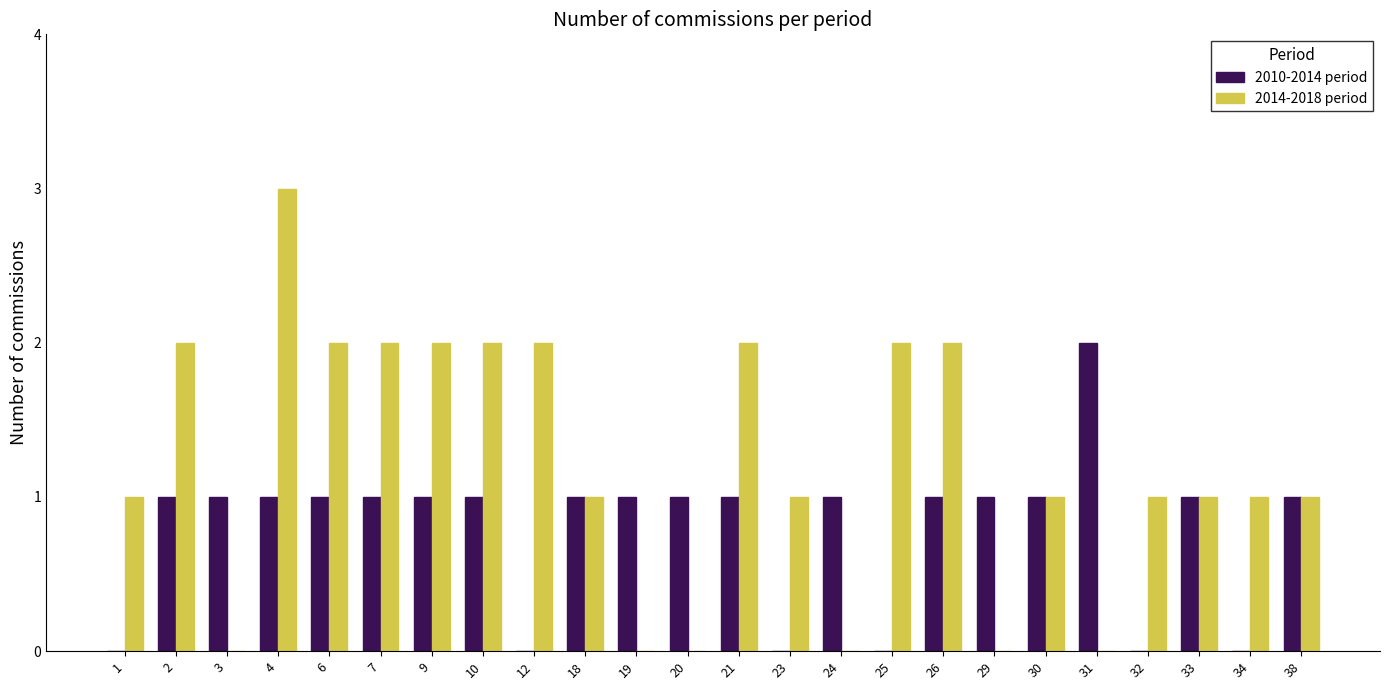

Which series has the largest total across all categories?

2014-2018 period